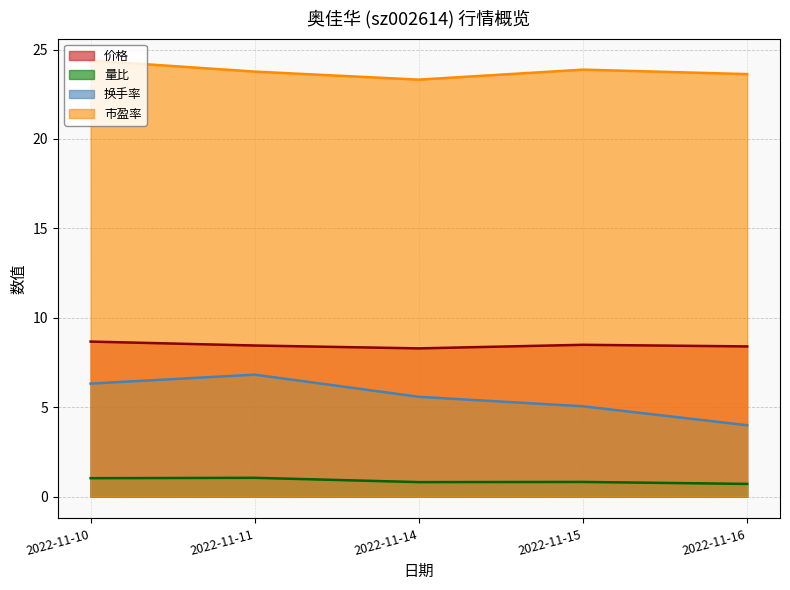

True or false: 价格 has a value of 8.4 at 2022-11-16.

True